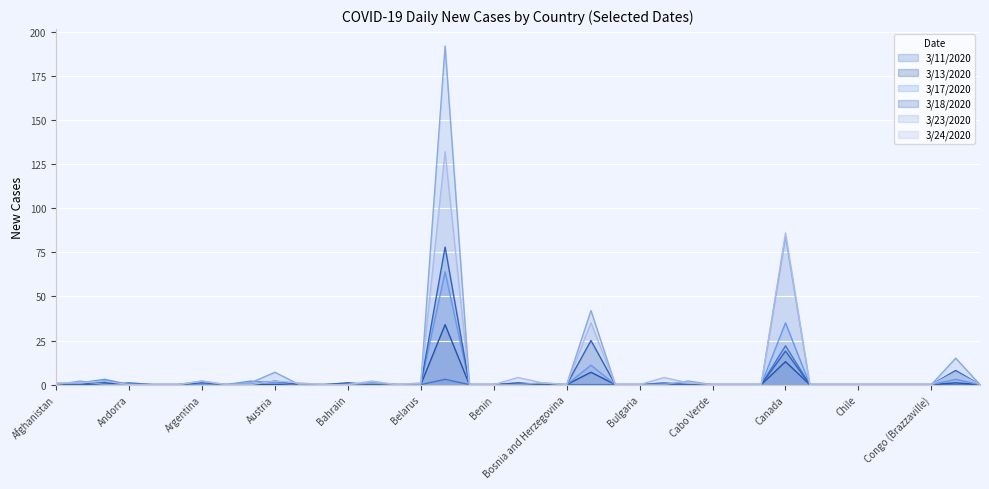

At which category does 3/23/2020 reach its first local peak?

Albania